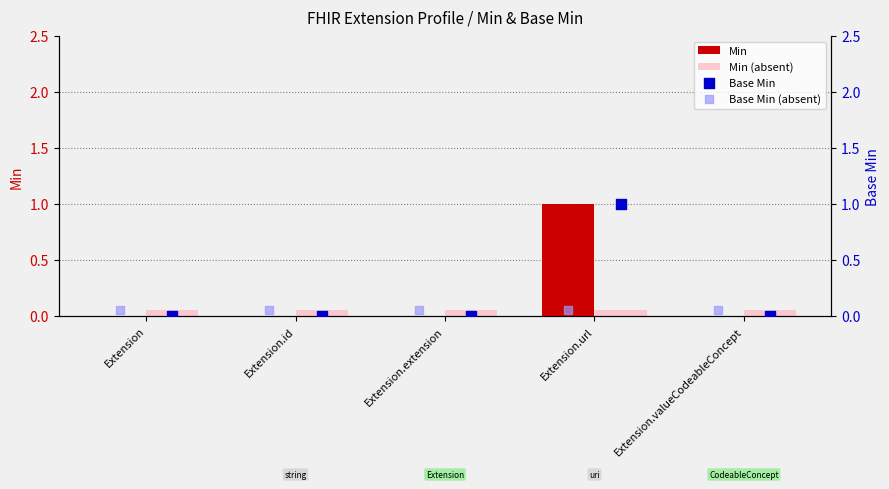

What are all the series names shown in the legend?

Min, Min (absent), Base Min, Base Min (absent)